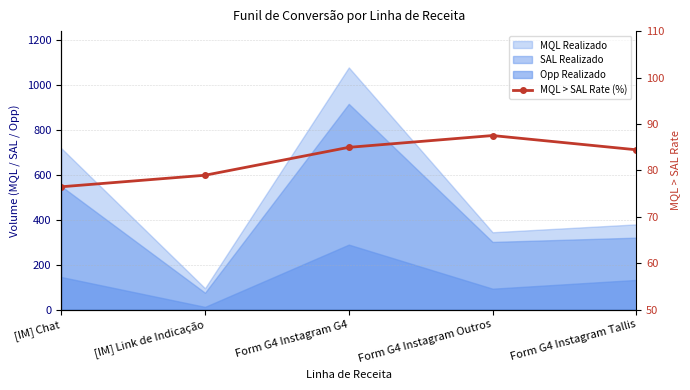

What is the difference between the maximum and minimum values?

11.0